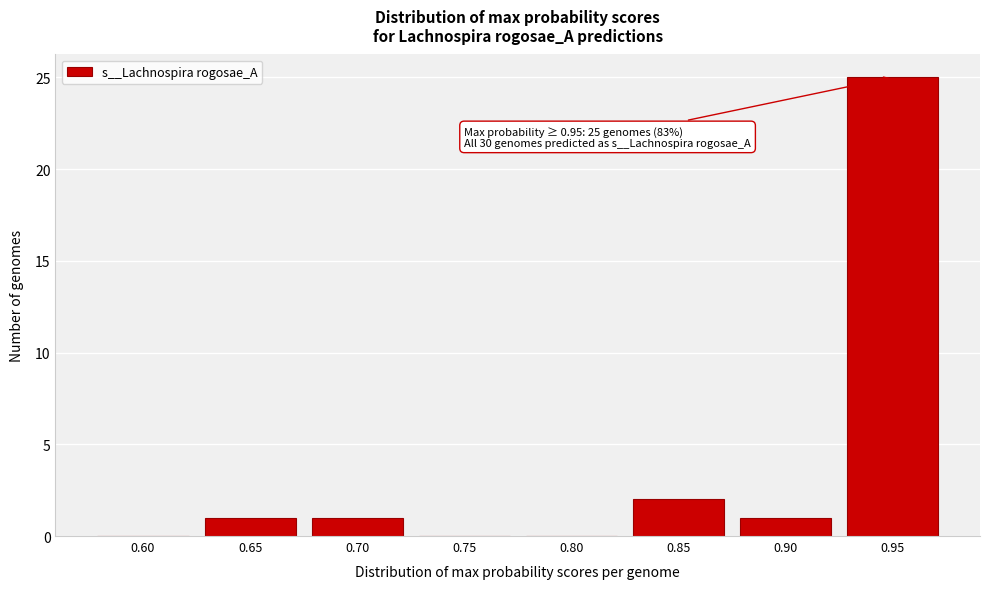

Reading left to right, extract all data points from this chart.

0.60=0	0.65=1	0.70=1	0.75=0	0.80=0	0.85=2	0.90=1	0.95=25